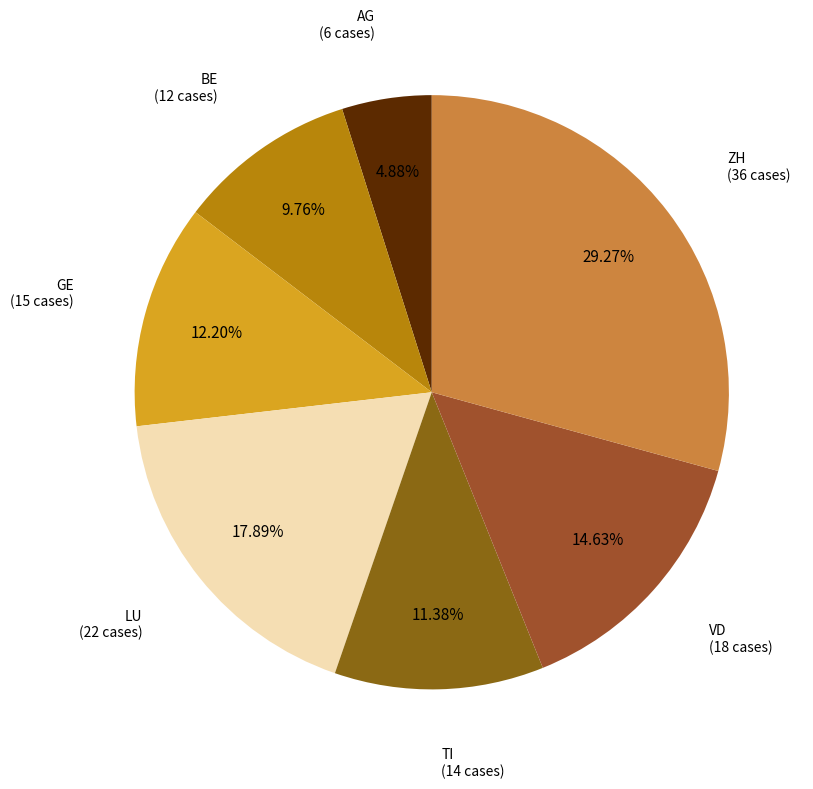

Count the number of slices in the pie.

7